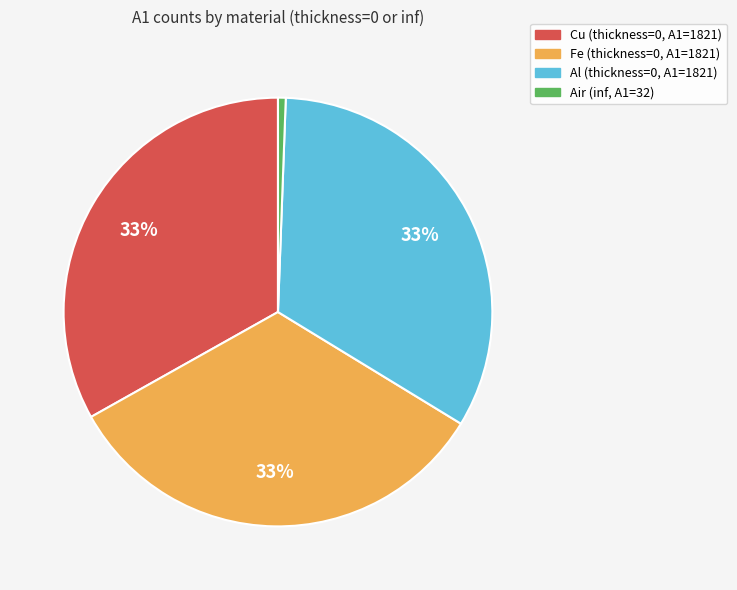

Does Al account for over 50% of the chart?

No